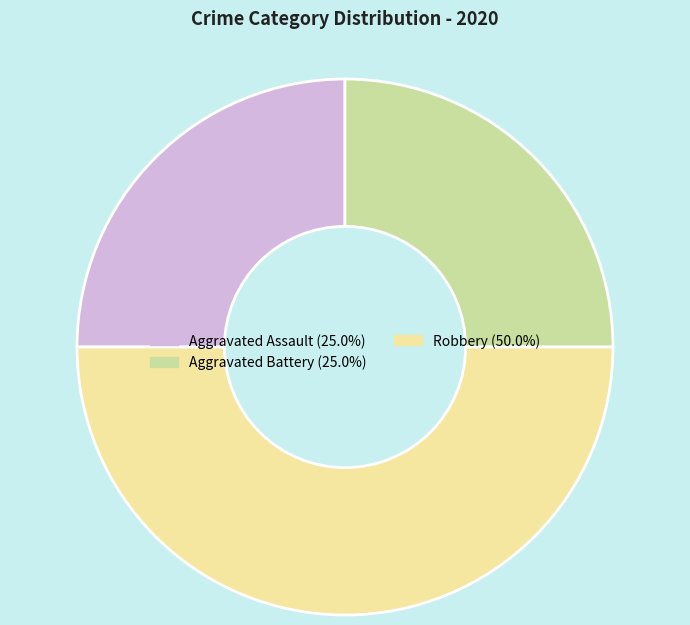

Which has a higher value, Aggravated Assault or Robbery?

Robbery